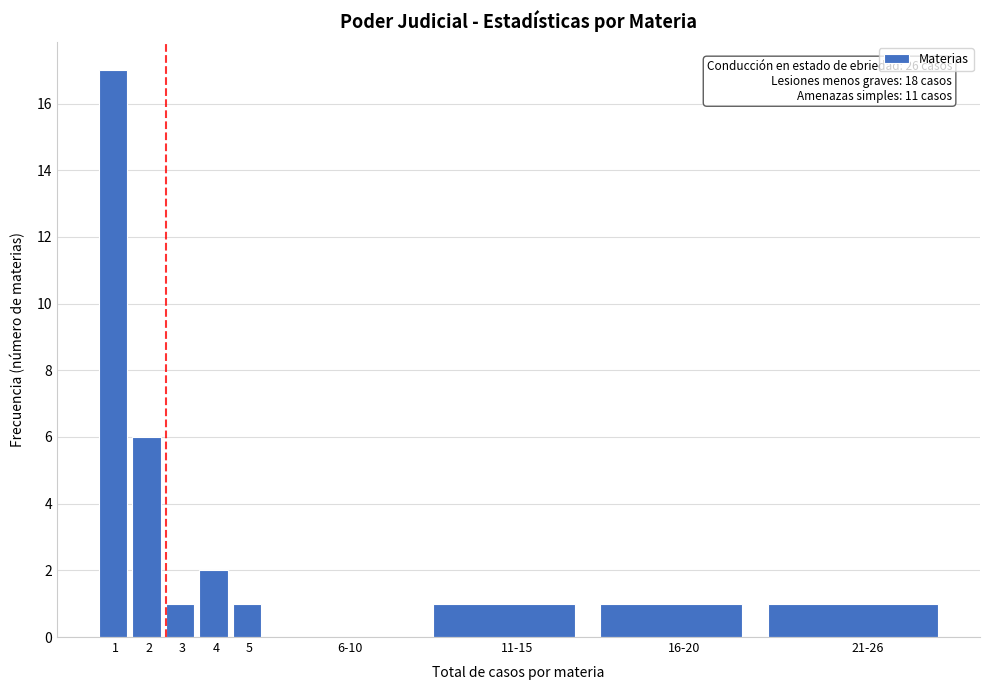

Reading left to right, list all the values displayed in this chart.

1=17	2=6	3=1	4=2	5=1	6-10=0	11-15=1	16-20=1	21-26=1